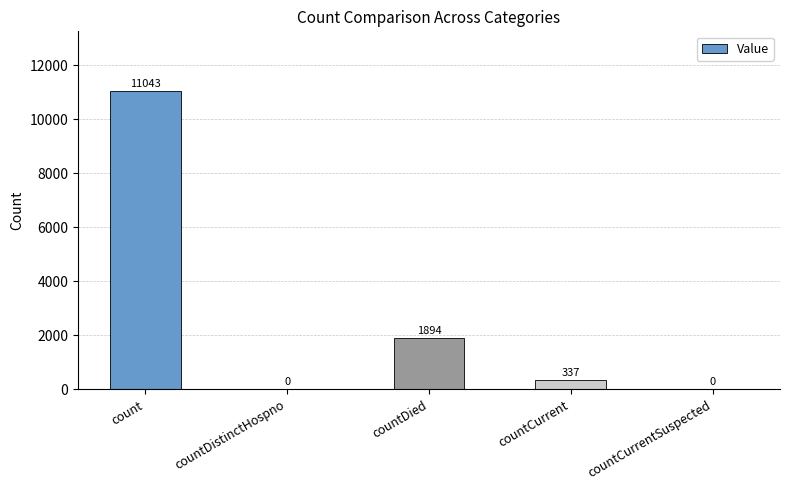

Between countCurrent and countDistinctHospno, which is larger?

countCurrent